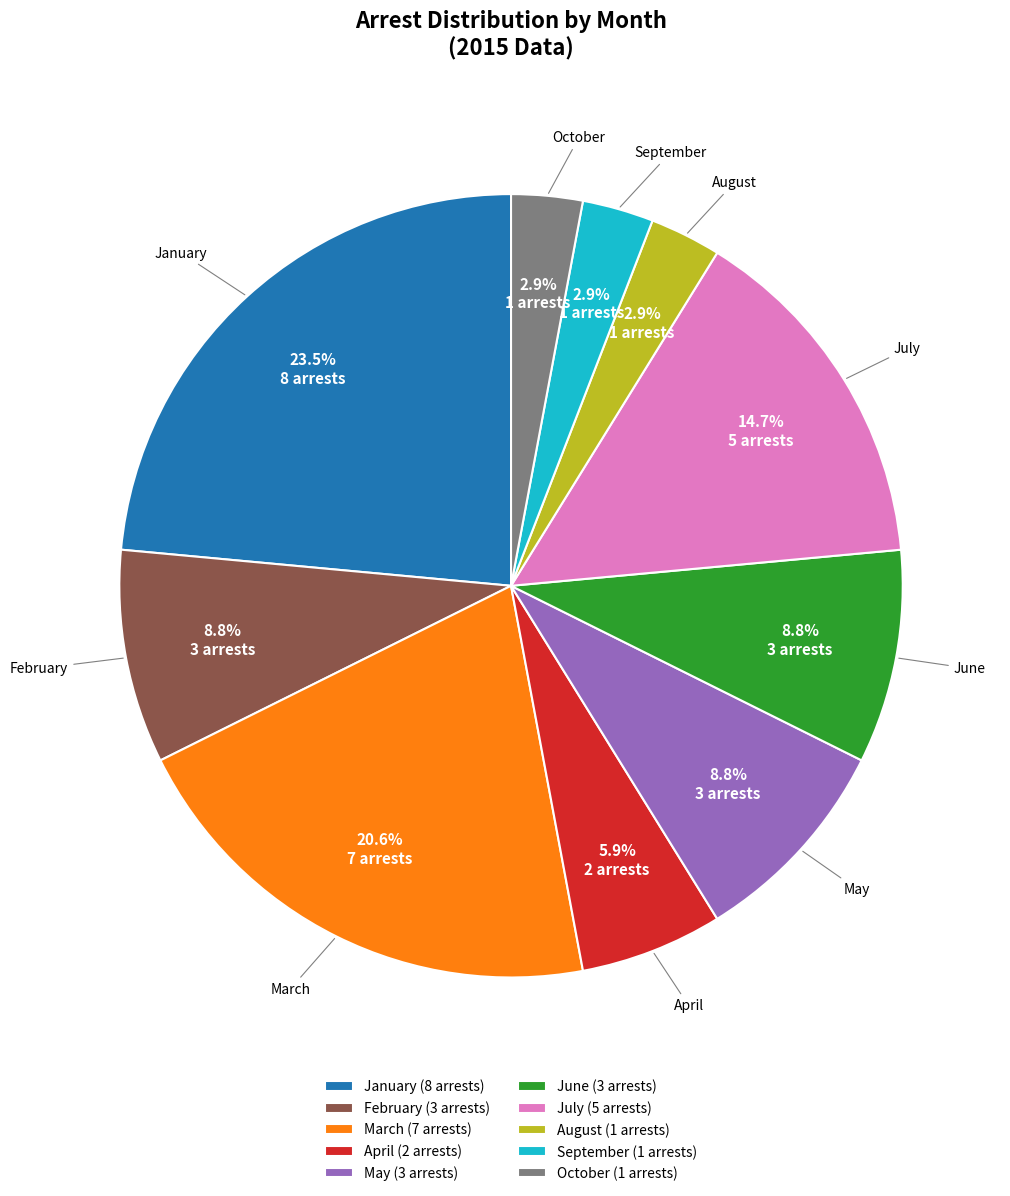

Which category has the biggest portion of the pie?

January